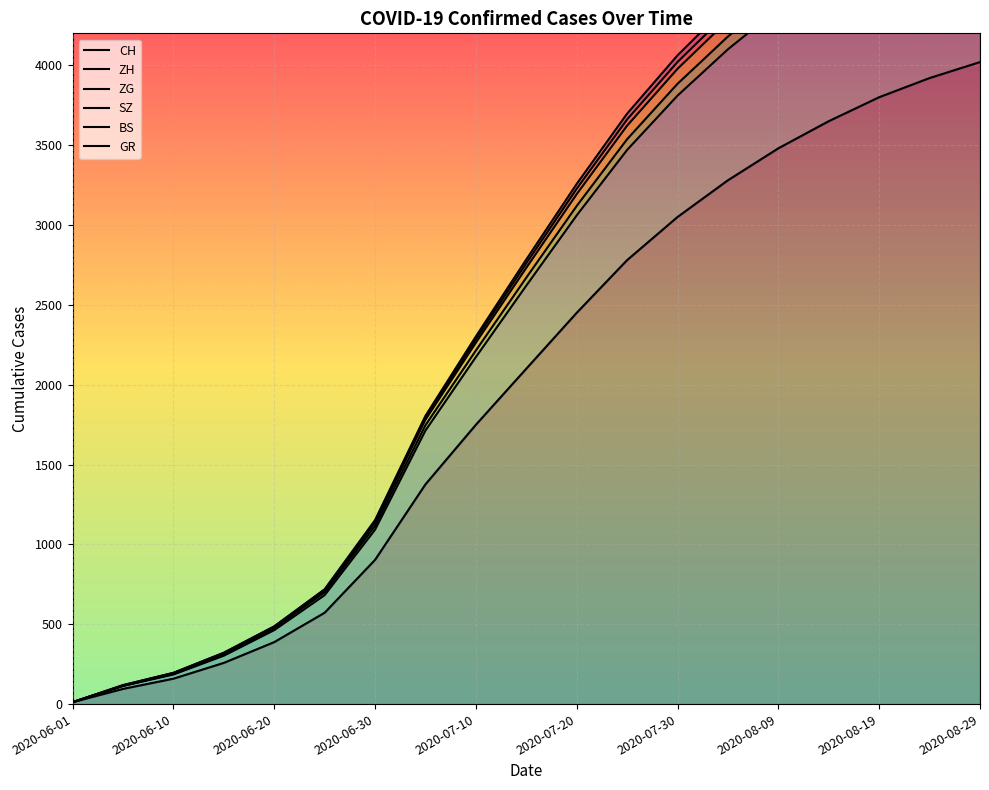

At how many categories does at least one series exceed 276?

16